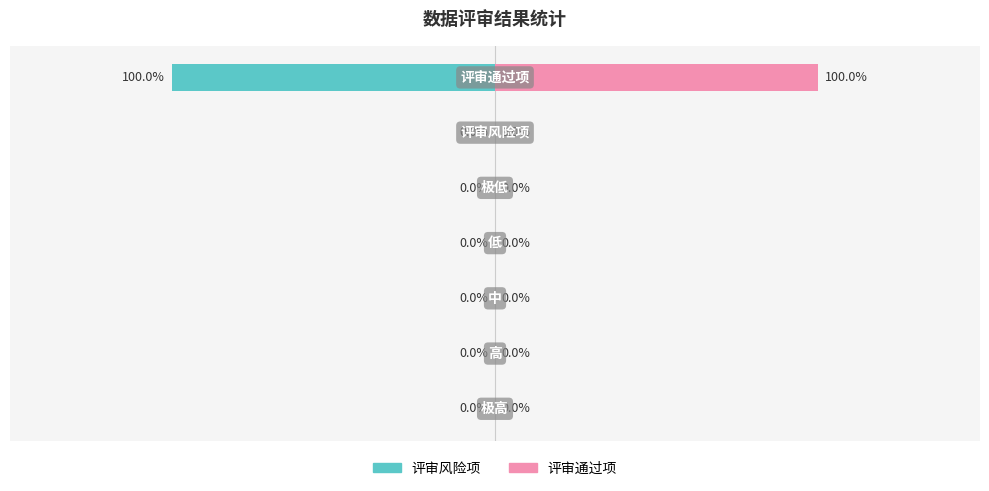

True or false: 评审风险项 has a value of 0 at 0.

False